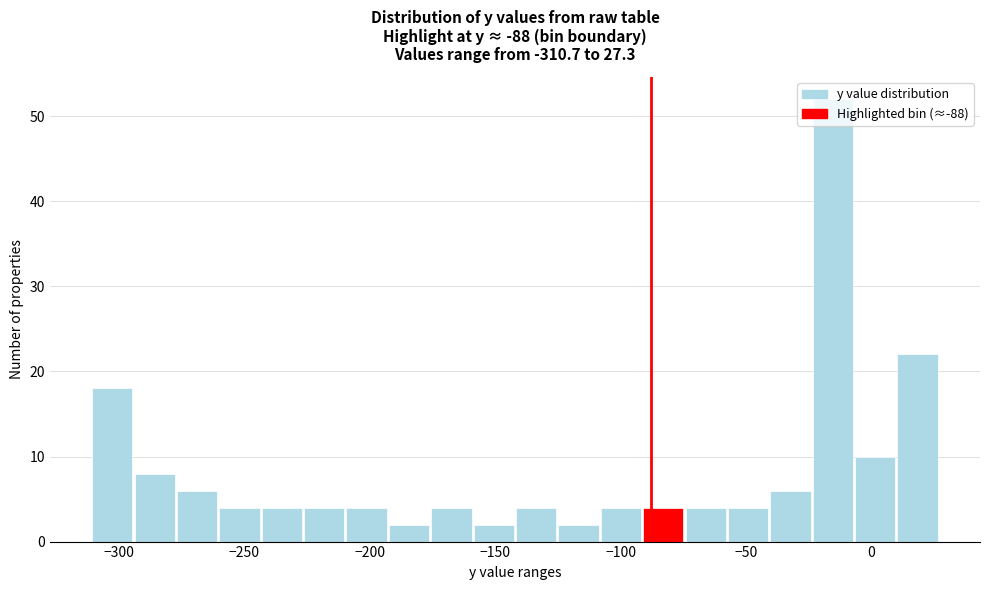

Read against the x-axis, roughly where is the centre of the tallest bar?

-15